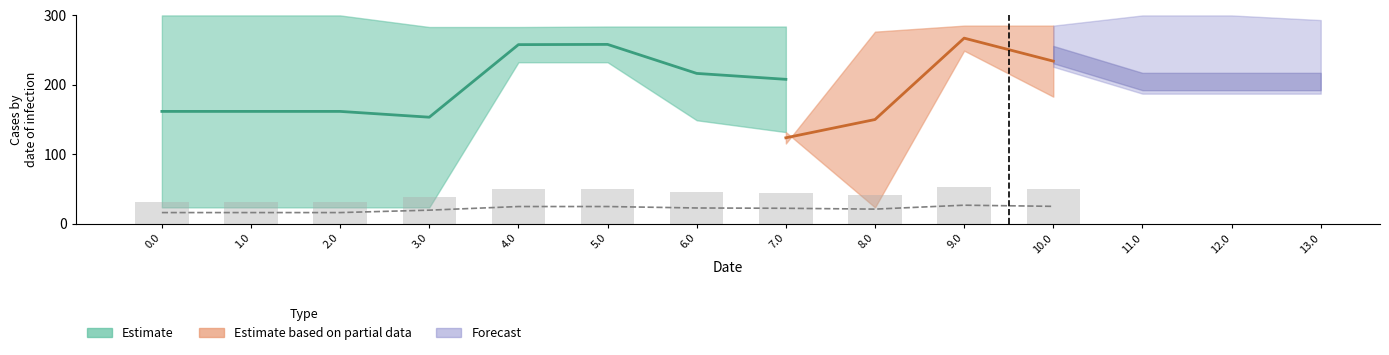

How many categories are shown in the chart?

14